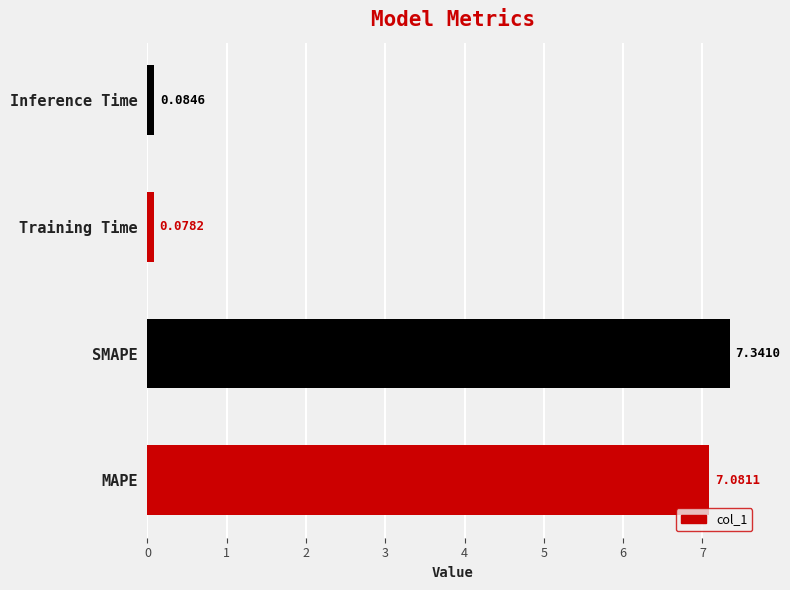

What is the sum of all values?

14.6